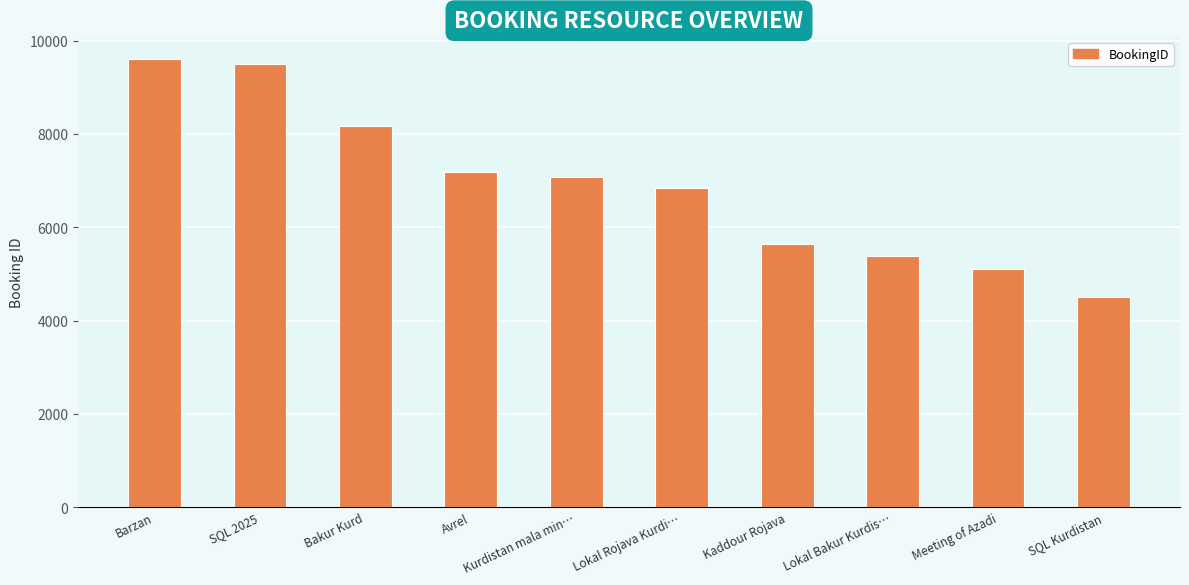

What is the value of the 5th bar from the left?

7076